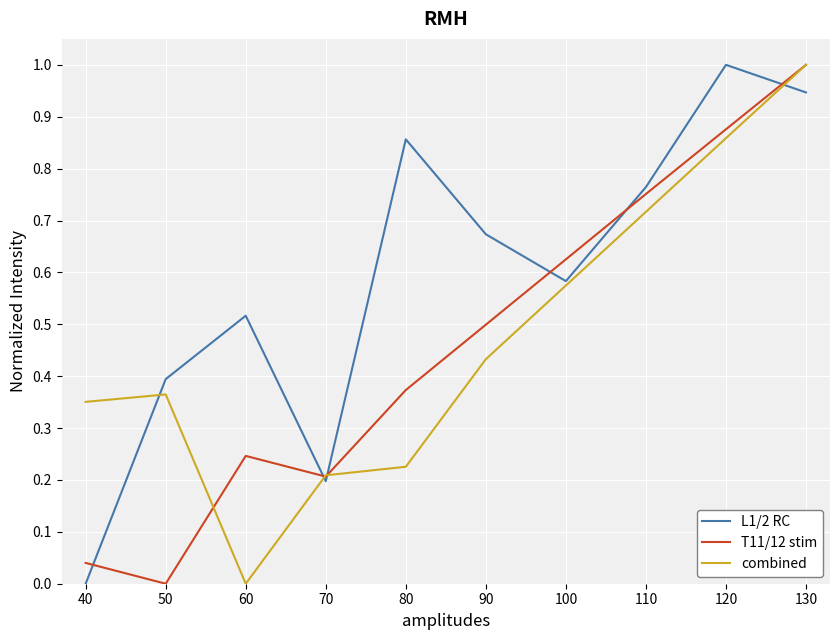

What is the sum of the T11/12 stim values at 60 and 40?

0.3